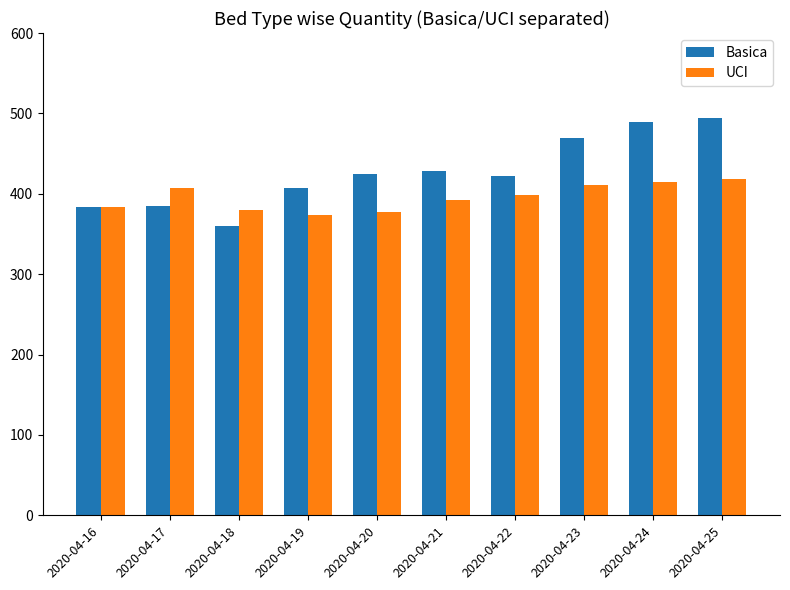

What is the difference between the highest and lowest values at 2020-04-17?

22